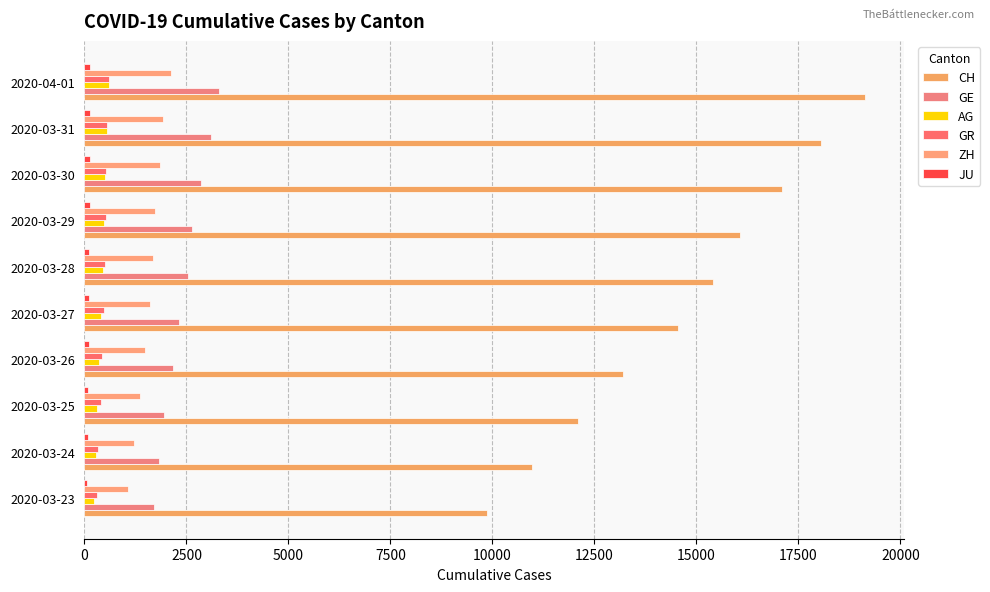

How many categories are shown in the chart?

10